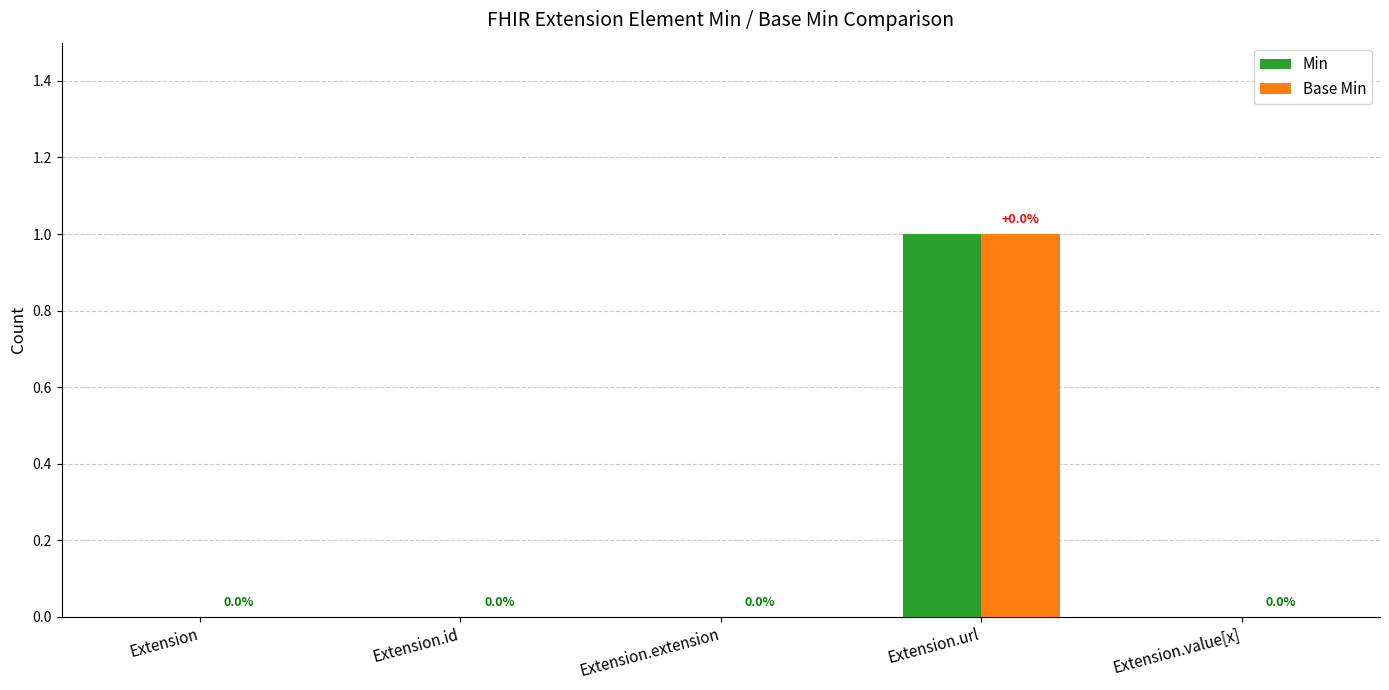

What are all the series names shown in the legend?

Min, Base Min